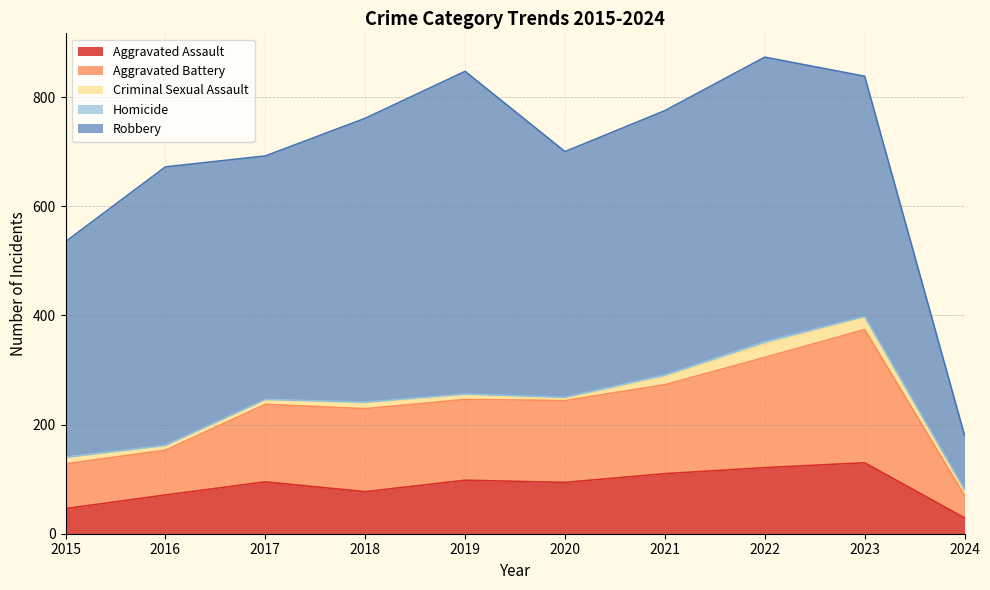

Where does the Criminal Sexual Assault series first go above 11?

2015